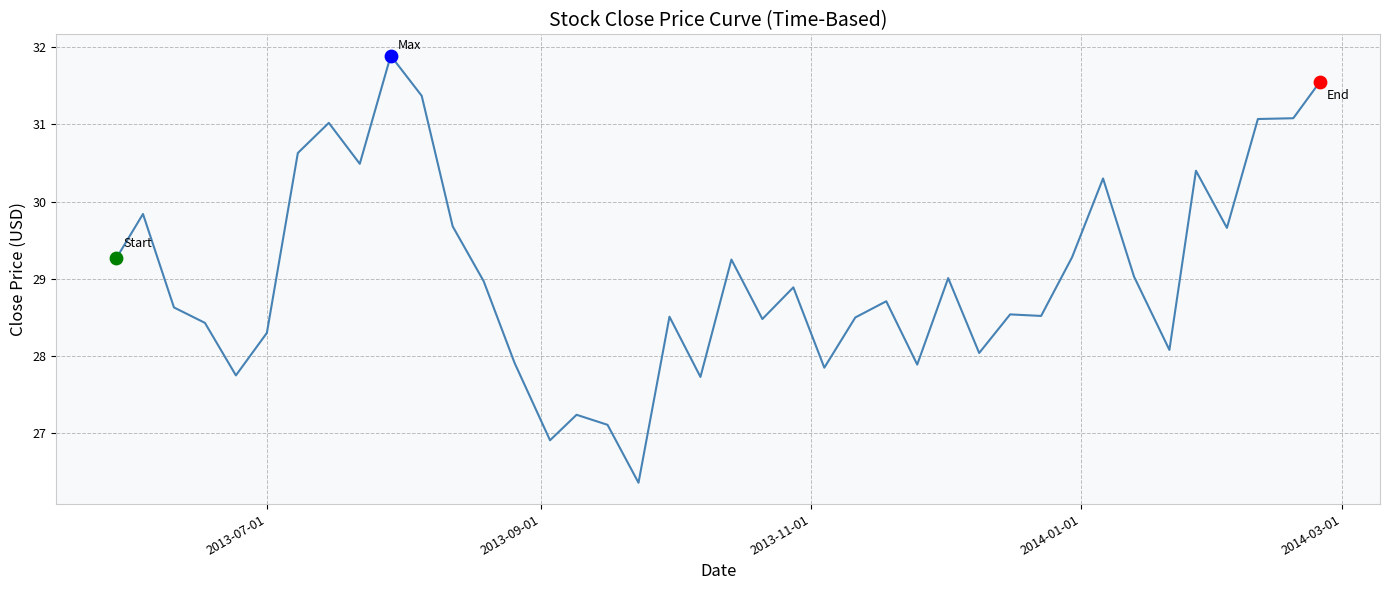

What is the difference between the maximum and minimum values?

5.5